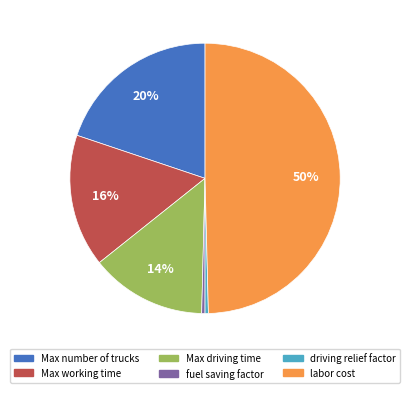

Which has a higher value, labor cost or Max number of trucks?

labor cost